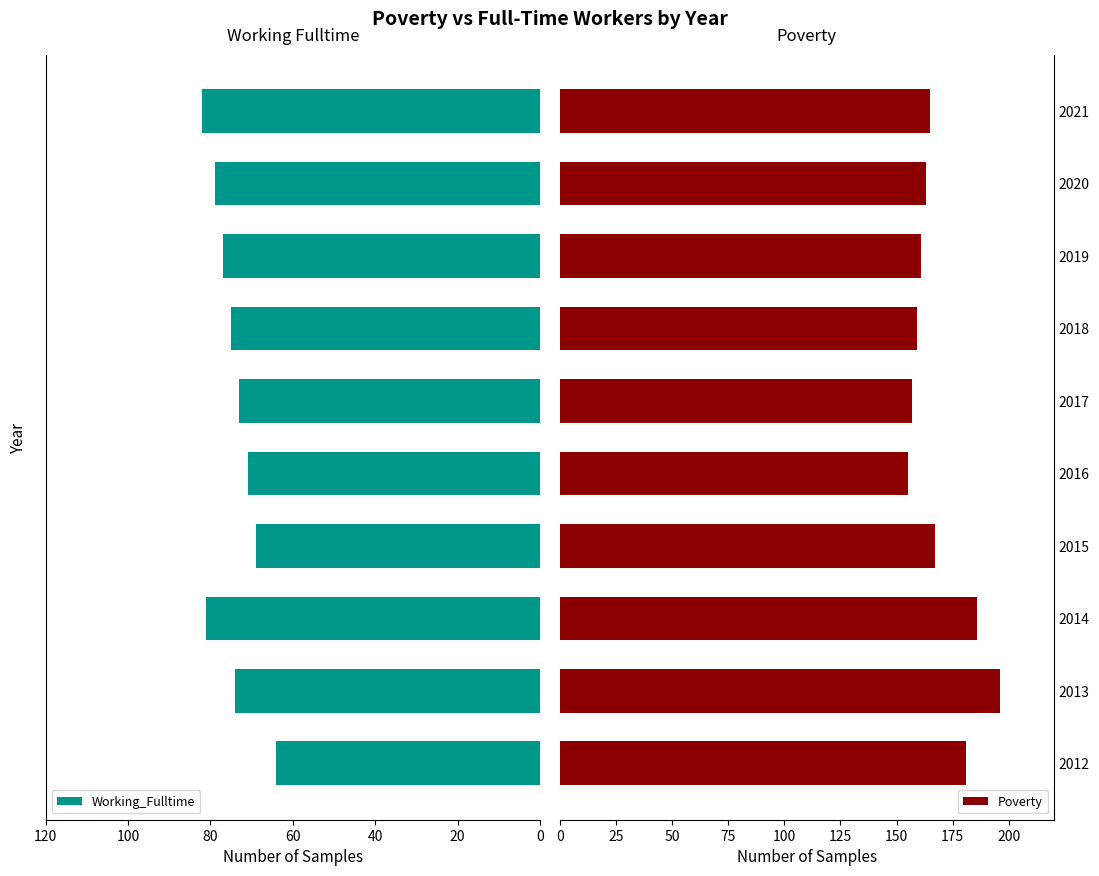

What is the lowest value of the Working_Fulltime series?

64